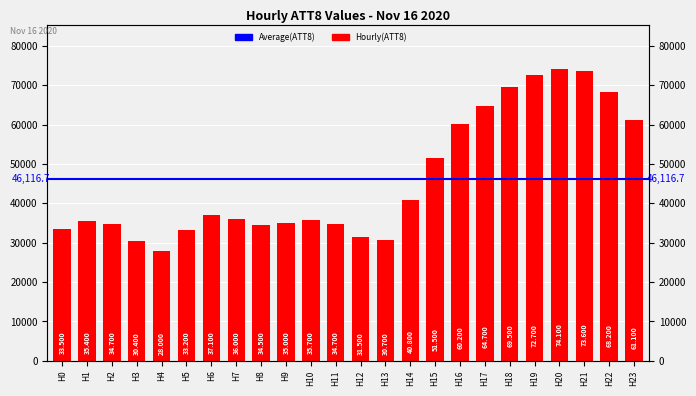

What is the difference between the second highest and minimum values?

45600